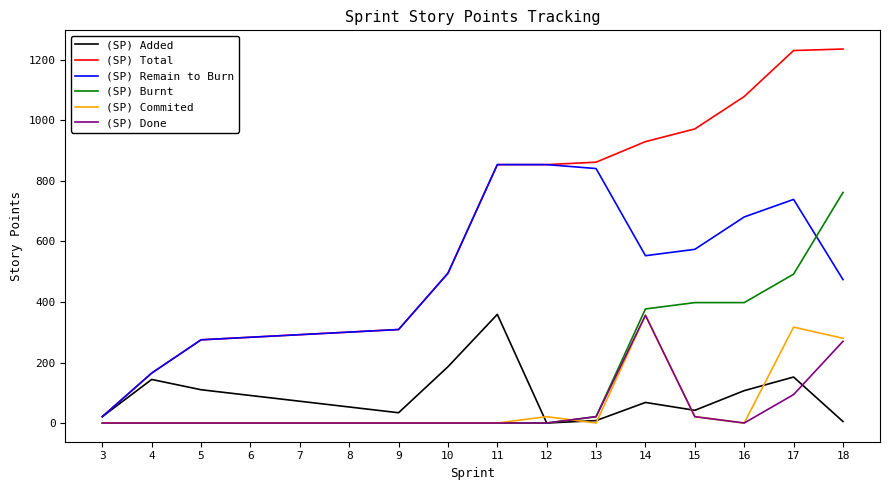

What is the difference between the second highest and second lowest values in the (SP) Commited series?

317